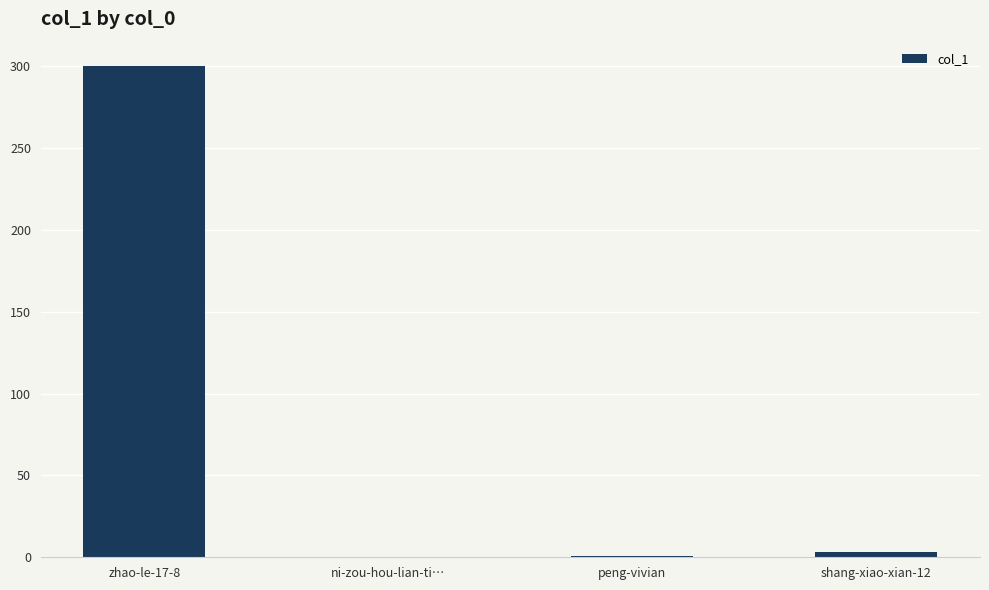

What is the maximum value shown in the chart?

300